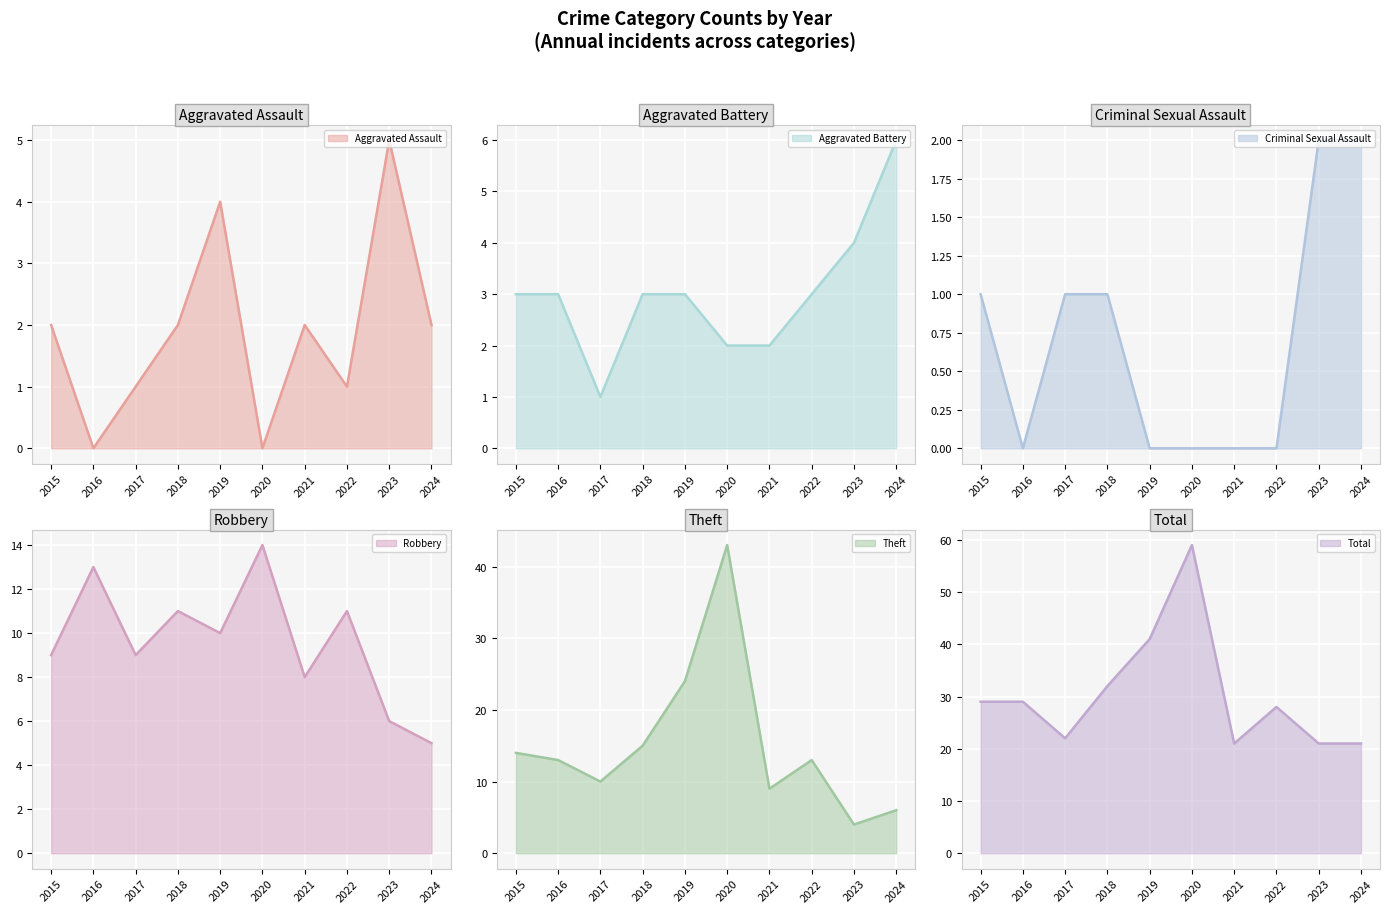

Count the number of categories in the chart.

10